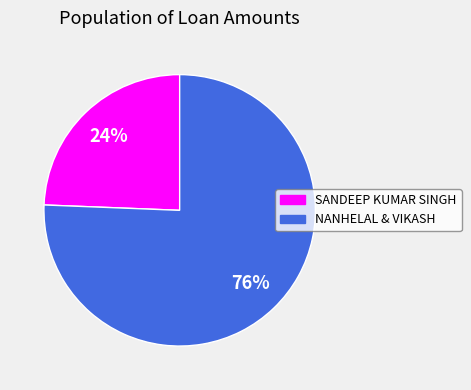

How many segments does this pie chart have?

2